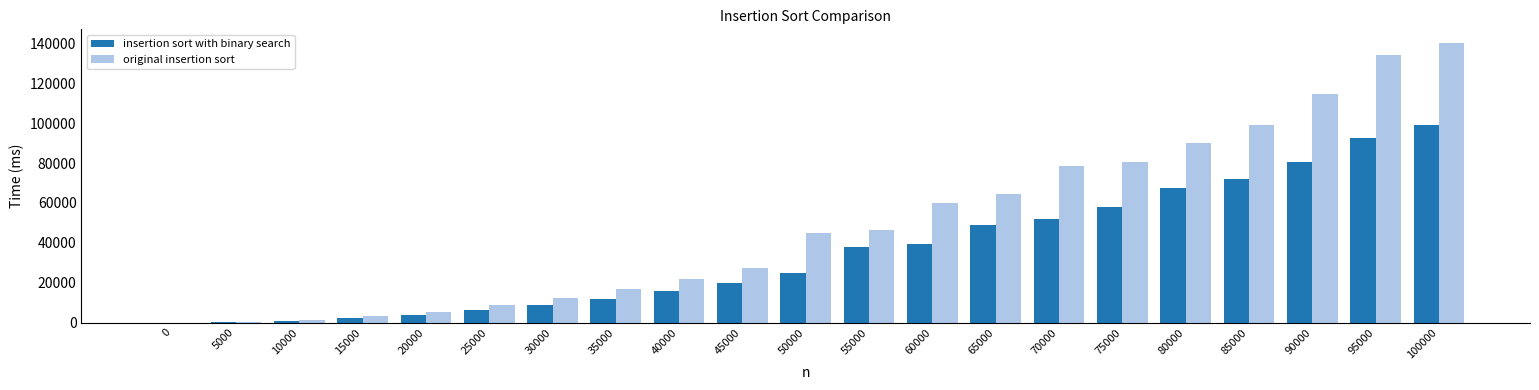

How many categories are shown in the chart?

21